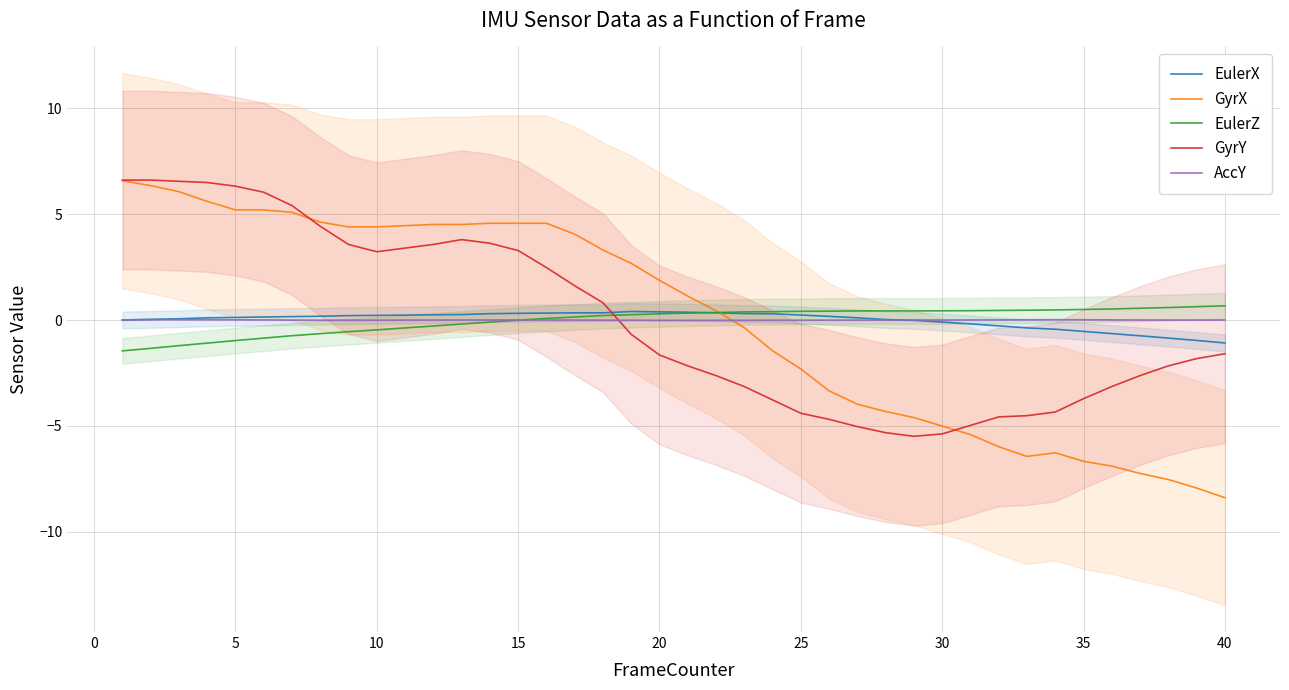

What is the lowest value of the EulerX series?

-1.1